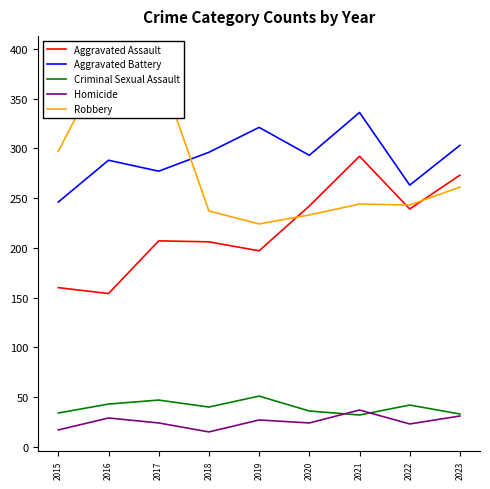

After their last crossing, which series has the higher values: Aggravated Battery or Robbery?

Aggravated Battery